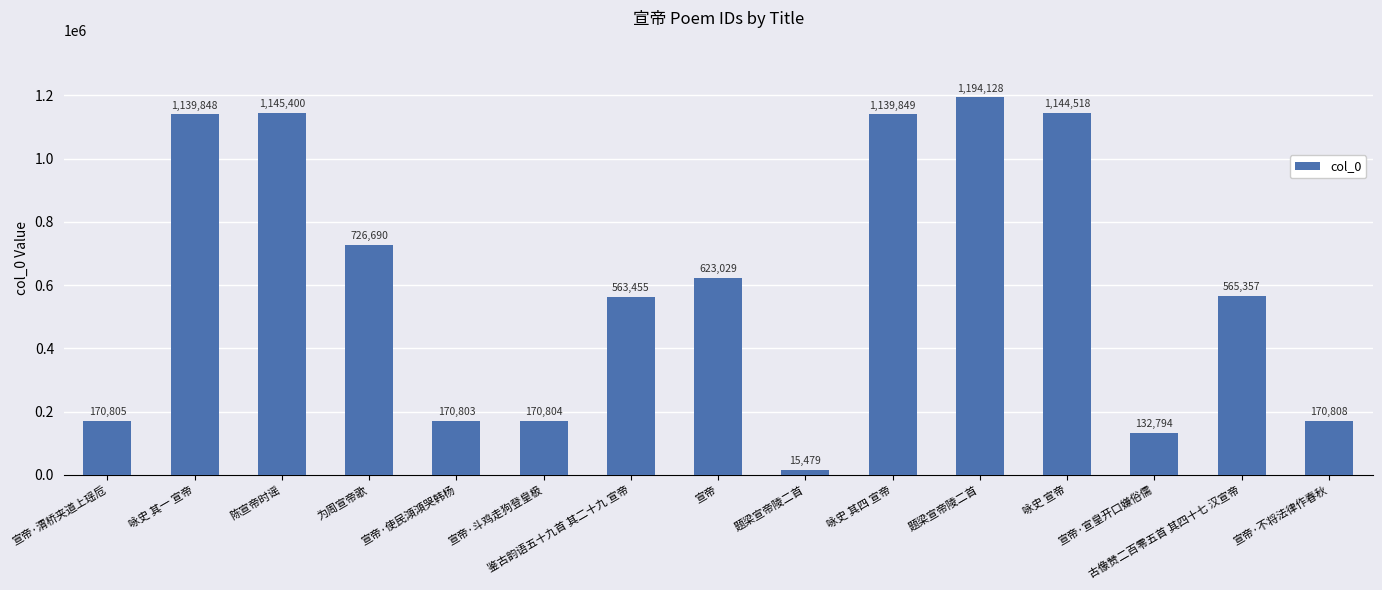

What is the smallest value displayed?

15479